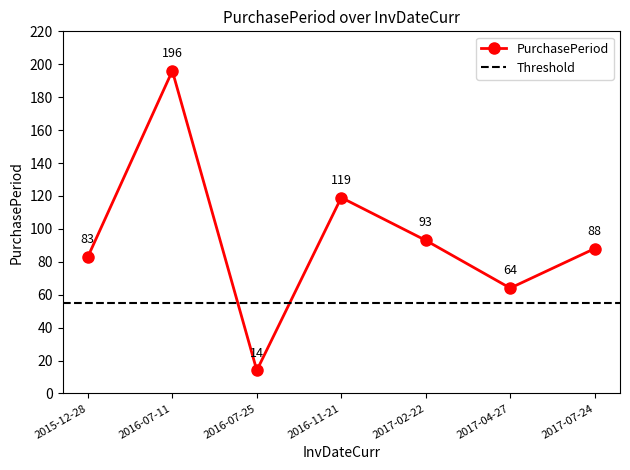

Rank the categories by value from lowest to highest.

2016-07-25, 2017-04-27, 2015-12-28, 2017-07-24, 2017-02-22, 2016-11-21, 2016-07-11